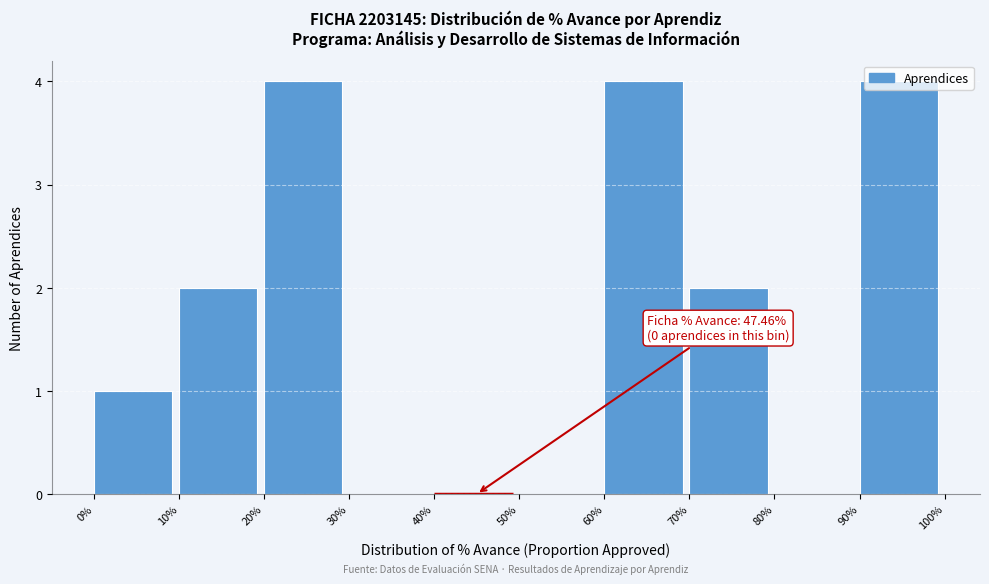

True or false: the data shows 3 at 10%.

False